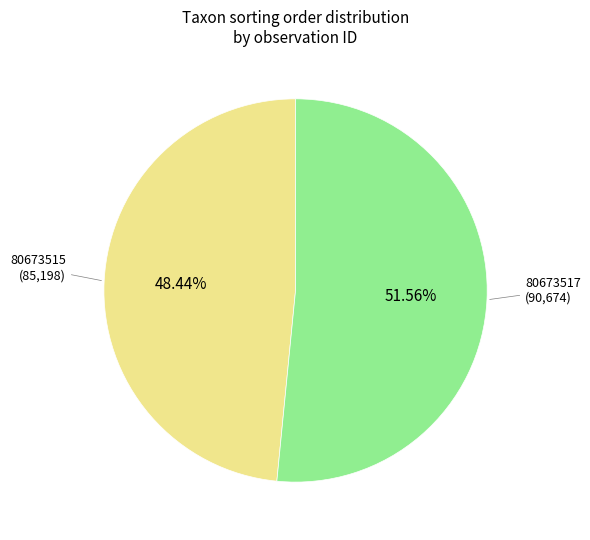

Is there a majority slice in this chart?

Yes